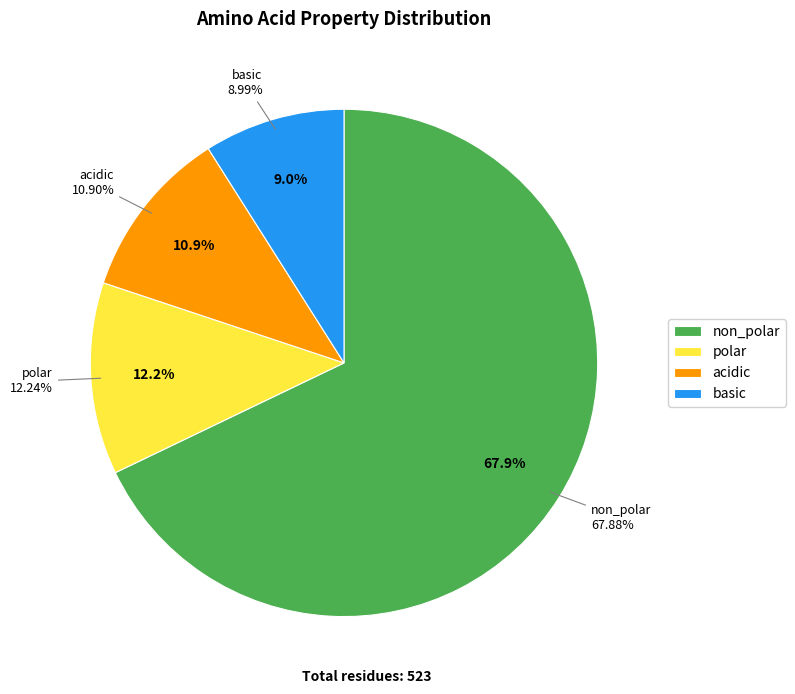

How many slices are in this pie chart?

4